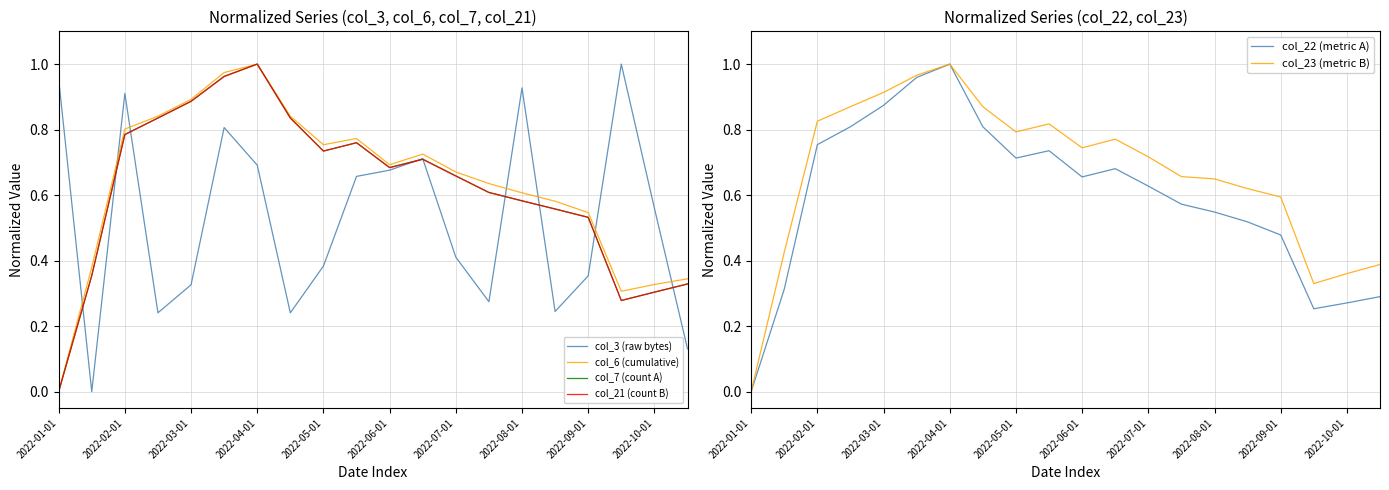

The value of col_7 (count A) at 2022-05-01 is 0.2. True or false?

False